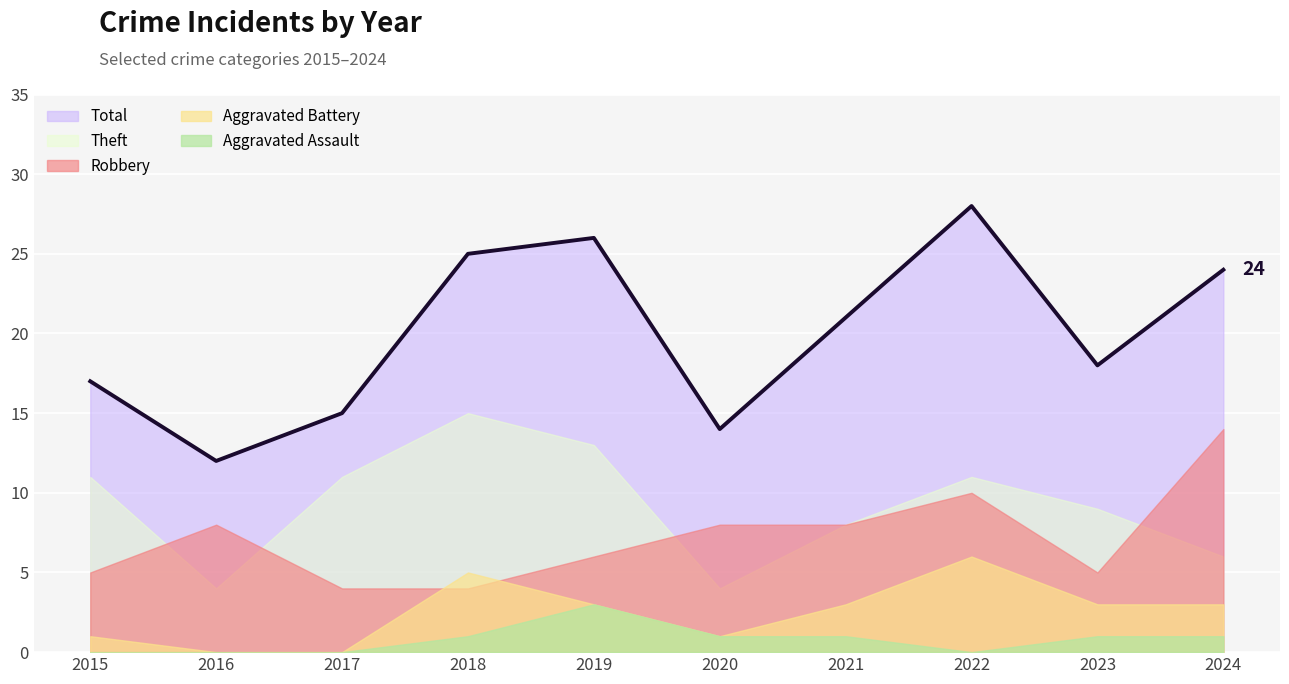

What is the value of the Robbery point at the 2nd from the left?

8